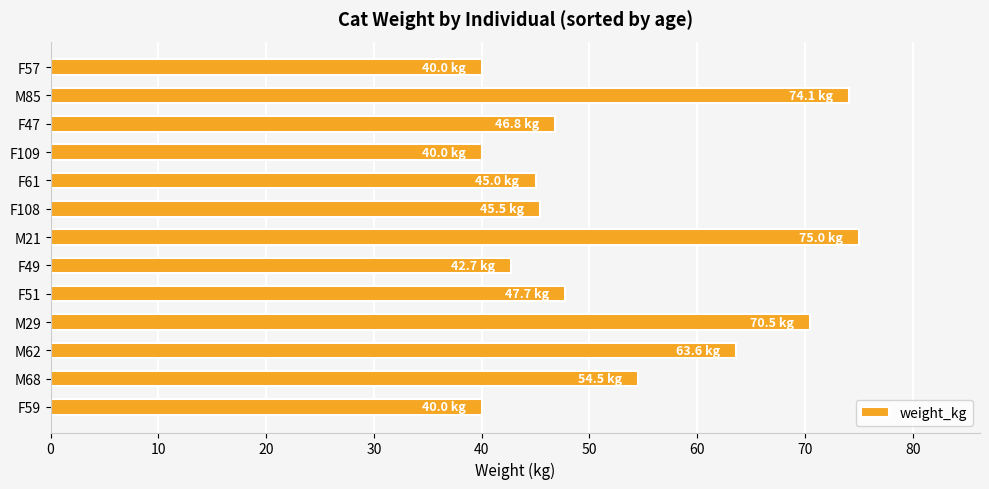

How many values exceed 46?

7